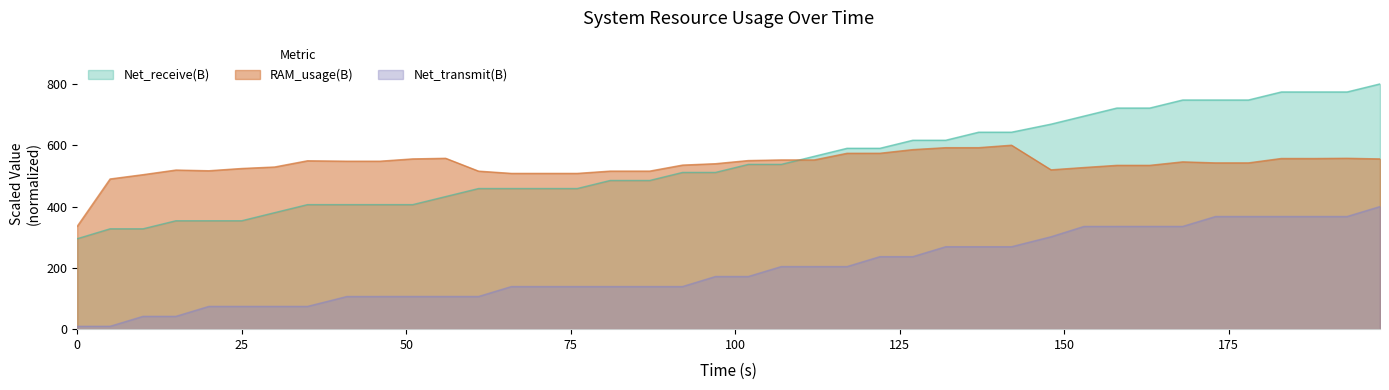

How many lines are shown in the chart?

3